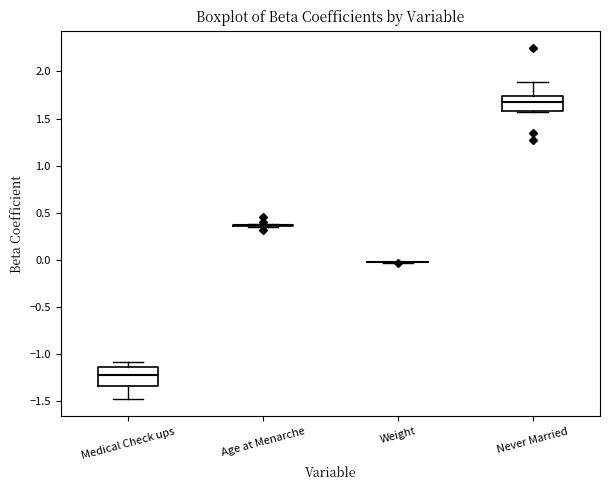

Reading left to right, transcribe this box plot: for each box, give where its median line is, the range the box spans, and where its two whiskers end, as read against the y-axis. The values are not printed on the chart, so give them approximately, as read against the axis.

Medical Check ups: median -1.20, box -1.35 to -1.15, whiskers -1.50 to -1.10
Age at Menarche: box collapsed to a line at 0.35, whiskers 0.35 to 0.40
Weight: box collapsed to a line at -0.05, whiskers -0.05 to -0.05
Never Married: median 1.70, box 1.60 to 1.75, whiskers 1.55 to 1.90